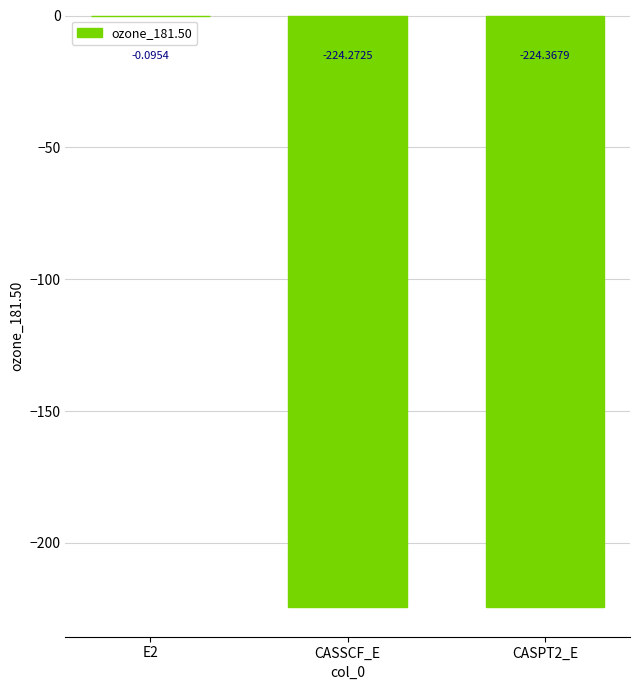

What is the sum of all values?

-448.7